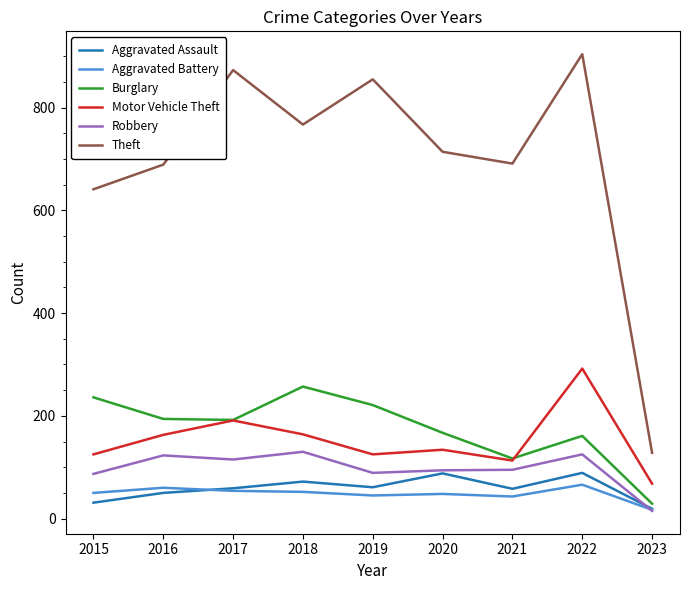

What is the minimum value for Theft?

128